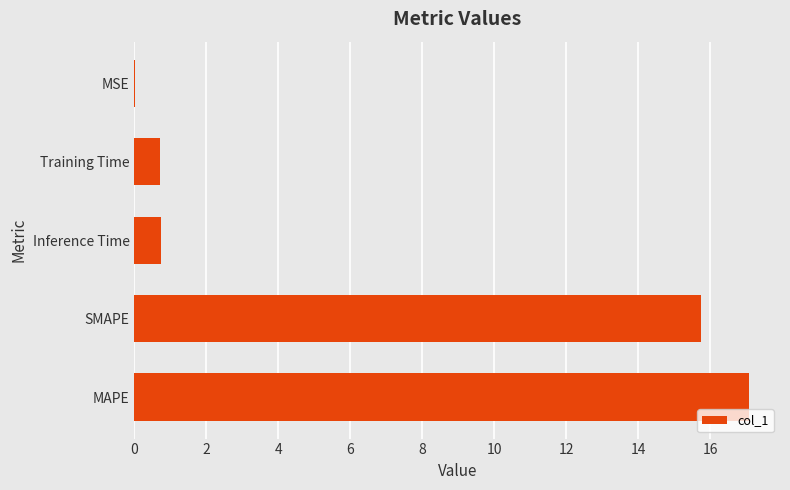

How many data points does each series have?

5